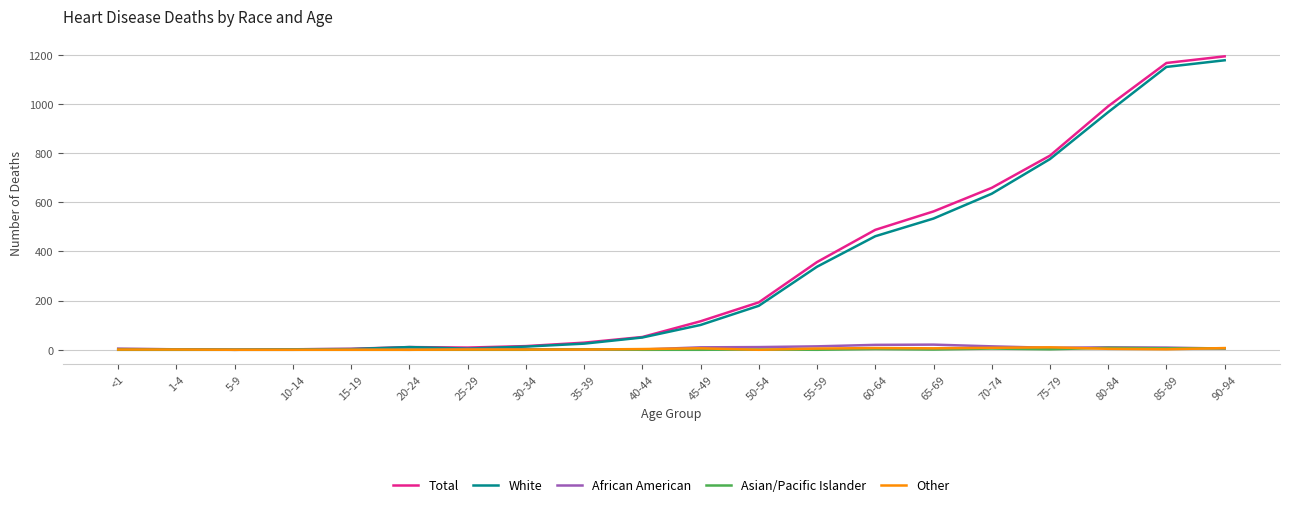

The value of Total at 55-59 is 132. True or false?

False